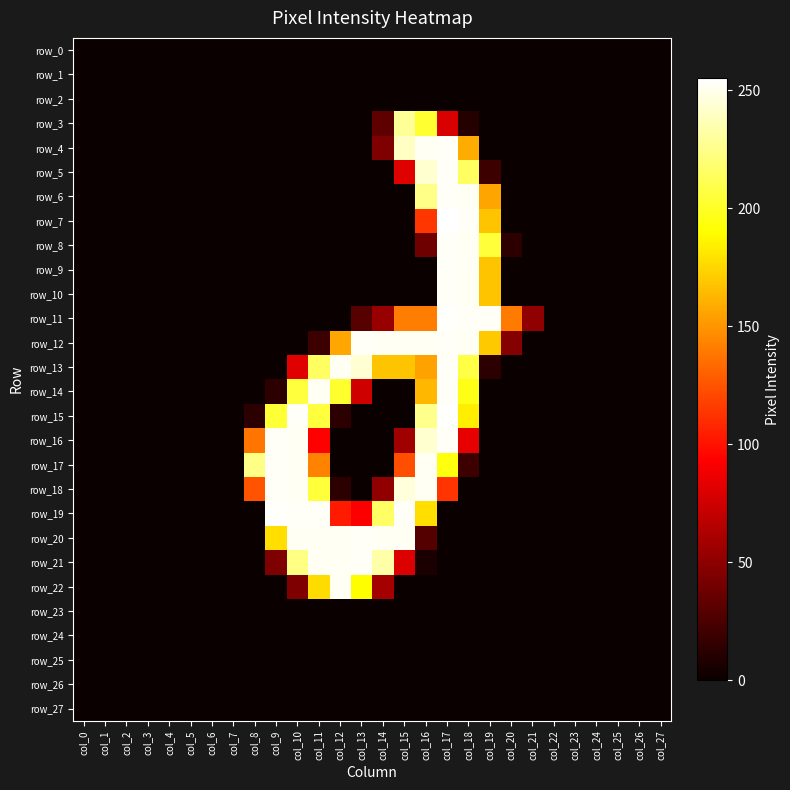

Which series has the largest range (max minus min)?

row_7